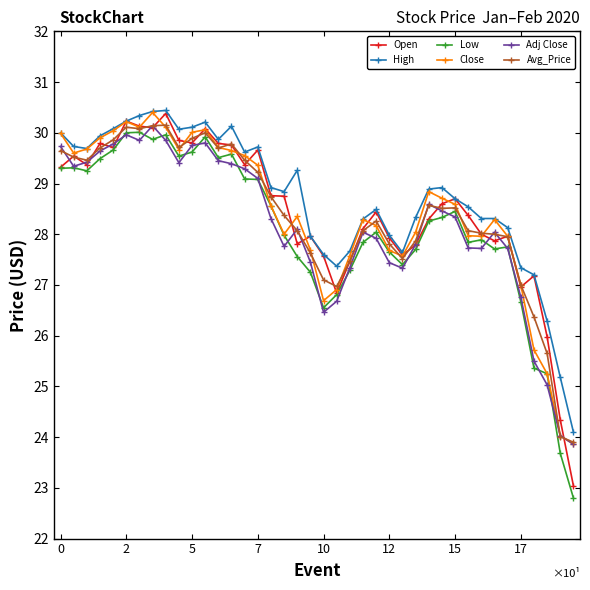

What is the value of the High point at the 19th from the left?

29.3